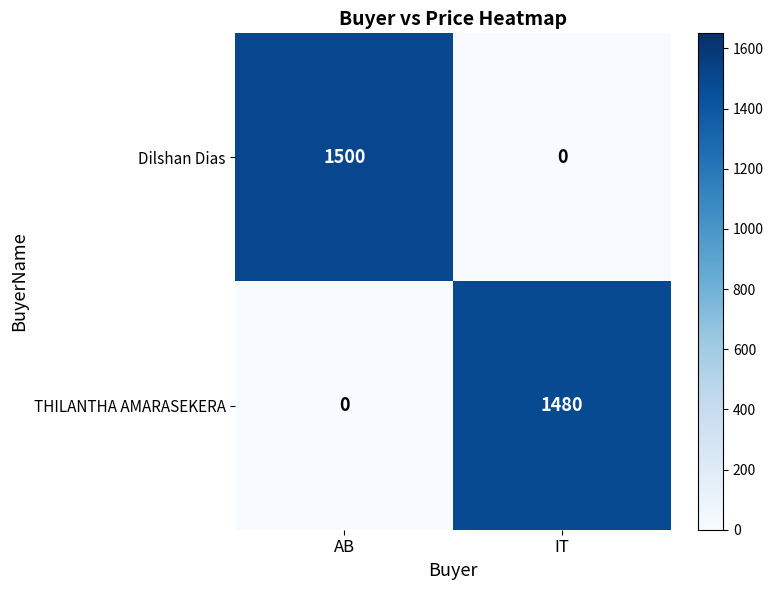

At which category is the sum across all series the highest?

AB